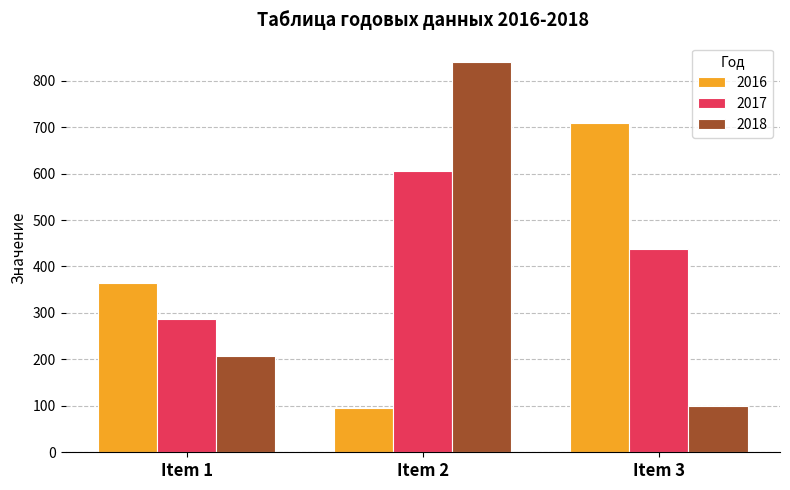

Which series has the widest spread of values?

2018